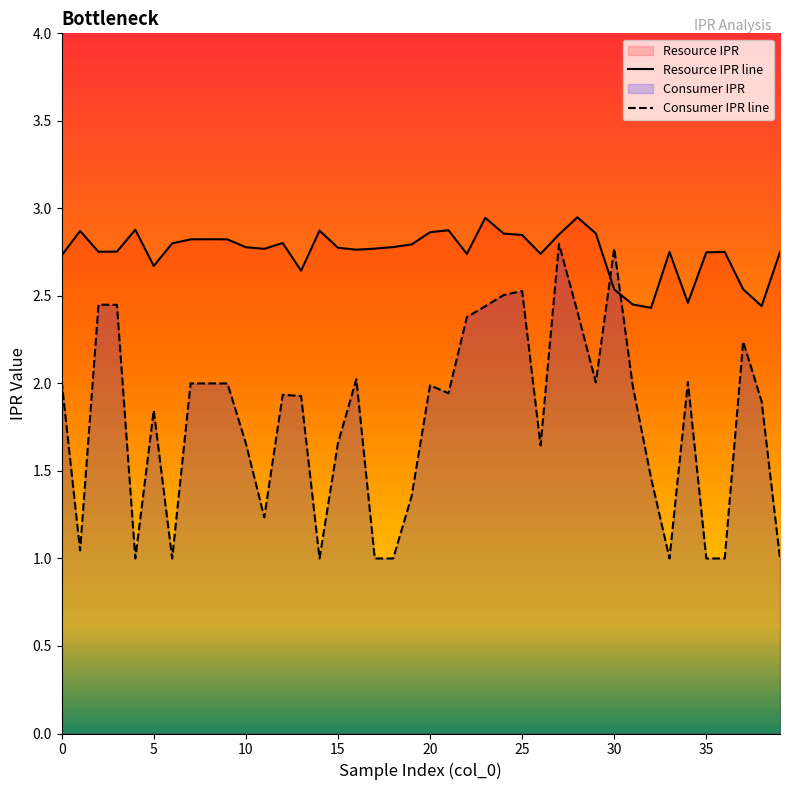

Between 21 and 27, which series saw the biggest shift?

Consumer IPR line